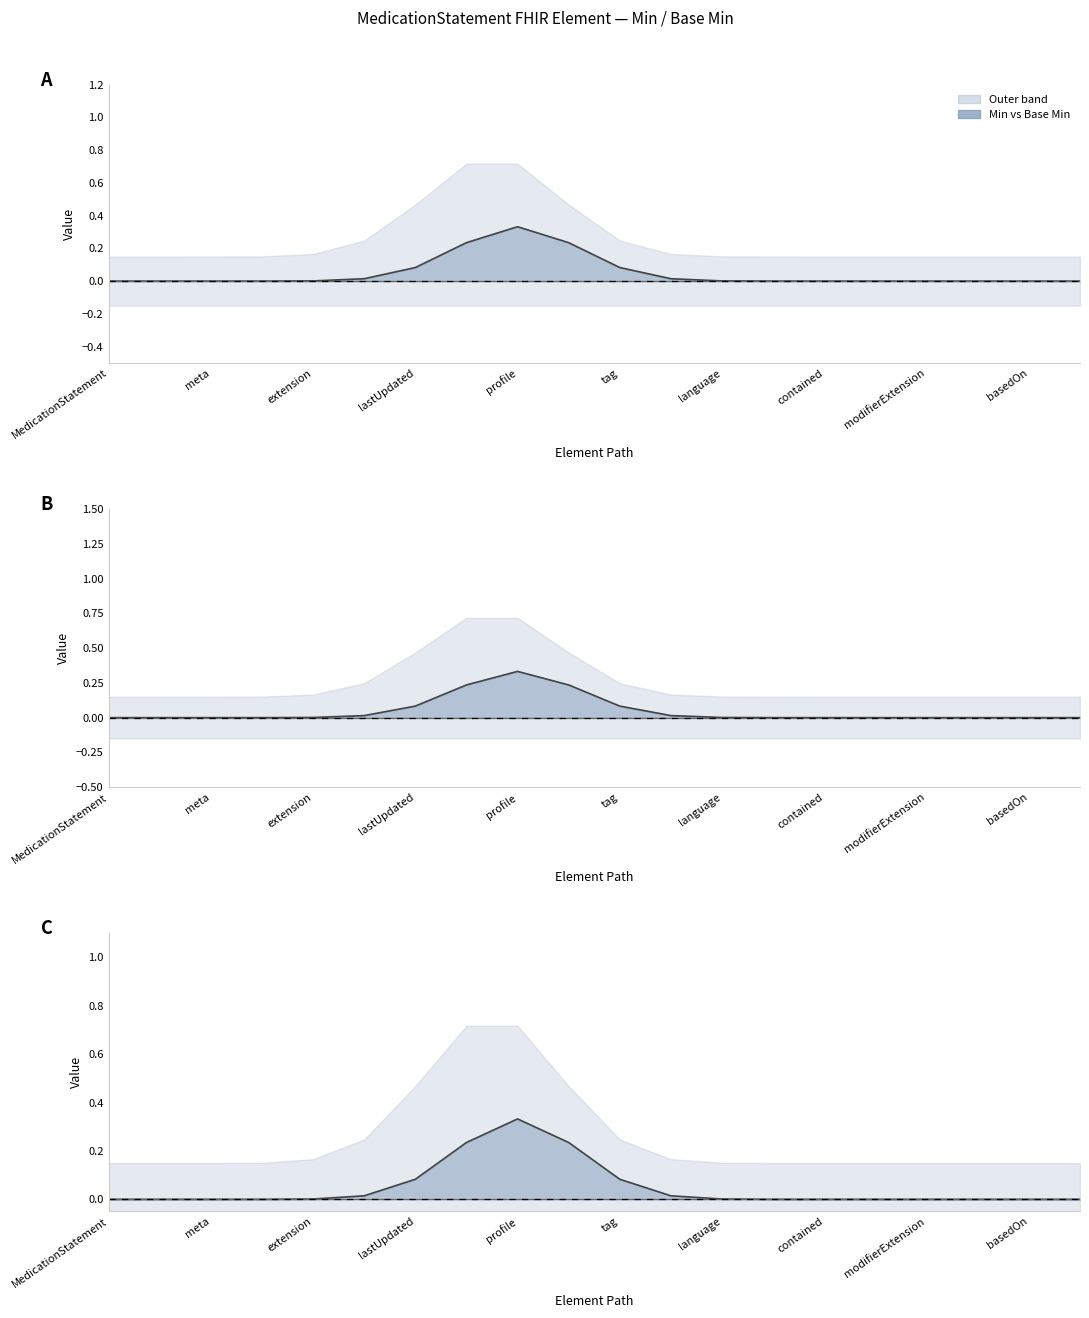

Reading left to right, transcribe all the data shown in this chart.

Min: 0.0	0.0	0.0	0.0	0.0	0.0	0.1	0.2	0.3	0.2	0.1	0.0	0.0	0.0	0.0	0.0	0.0	0.0	0.0	0.0
Base Min: 0.0	0.0	0.0	0.0	0.0	0.0	0.0	0.0	0.0	0.0	0.0	0.0	0.0	0.0	0.0	0.0	0.0	0.0	0.0	0.0